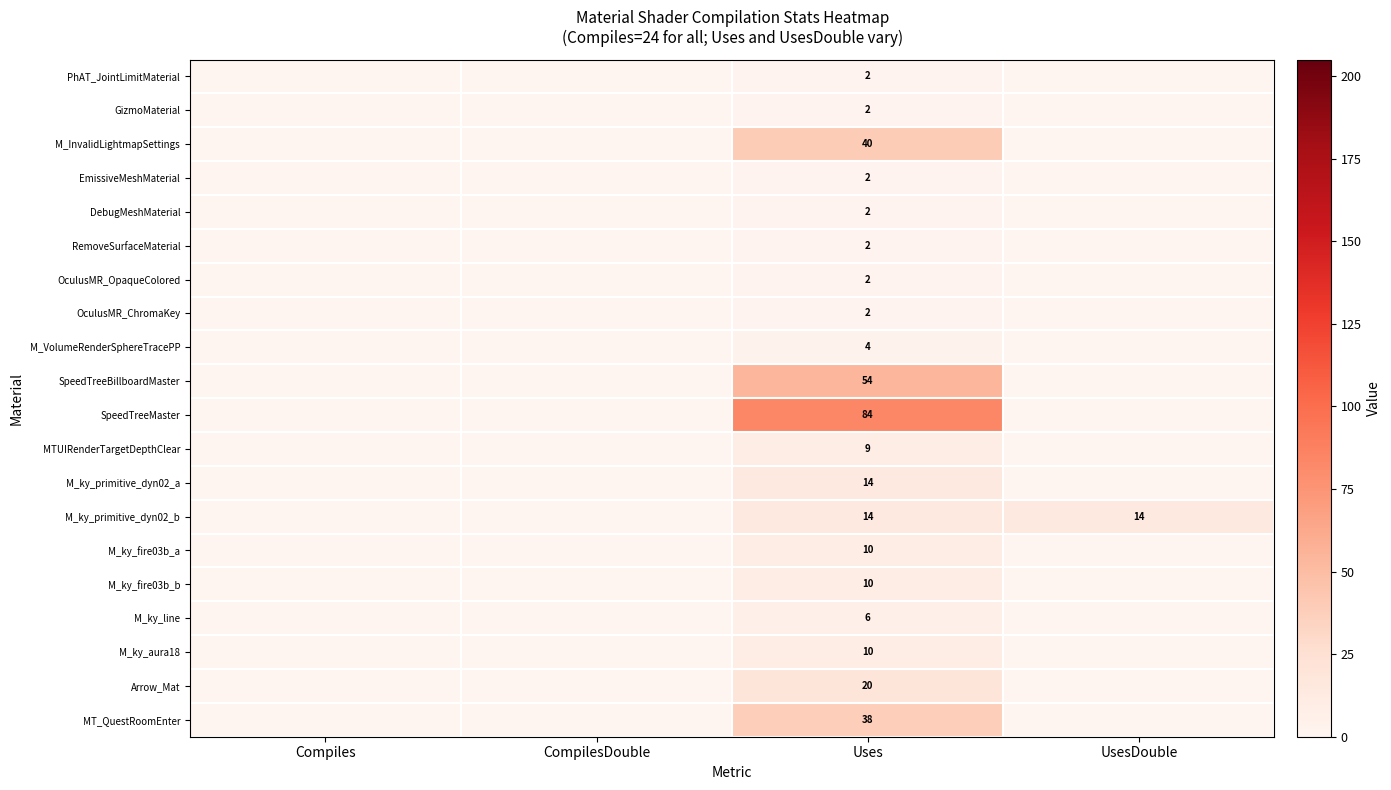

At how many categories does at least one series exceed 35?

1